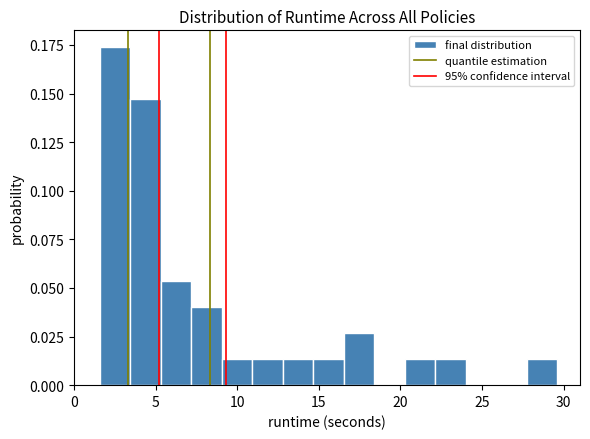

Read against the x-axis, roughly where is the centre of the tallest bar?

2.5